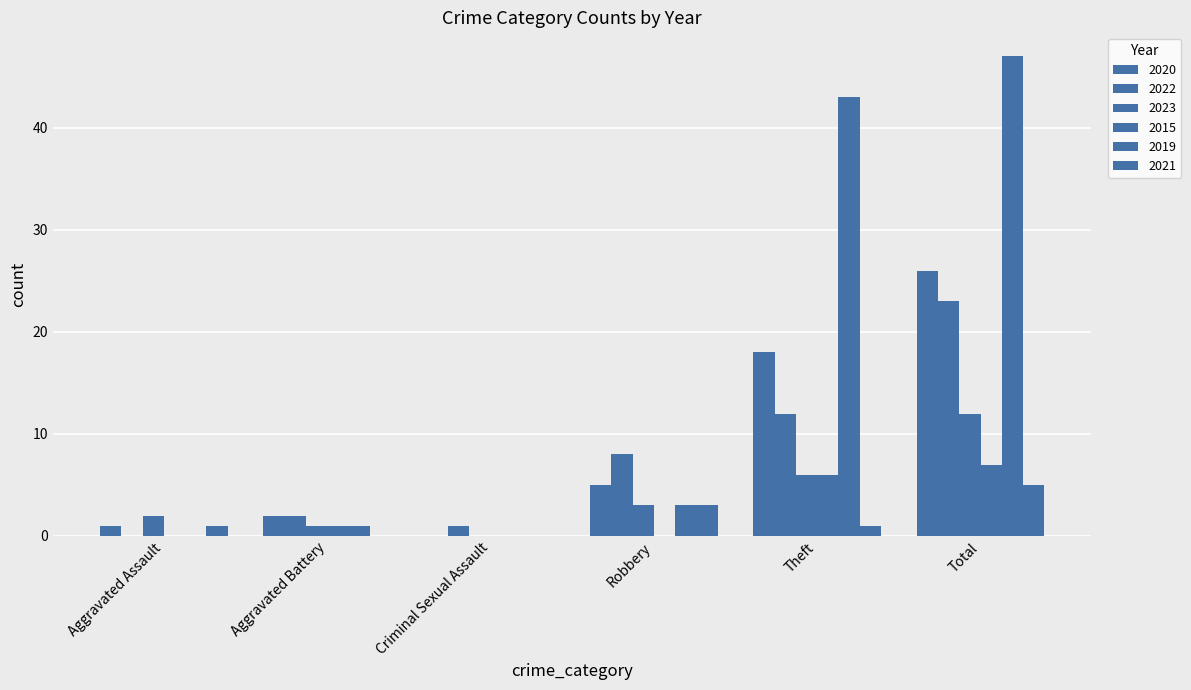

At which label is 2022 closest to 11?

Theft